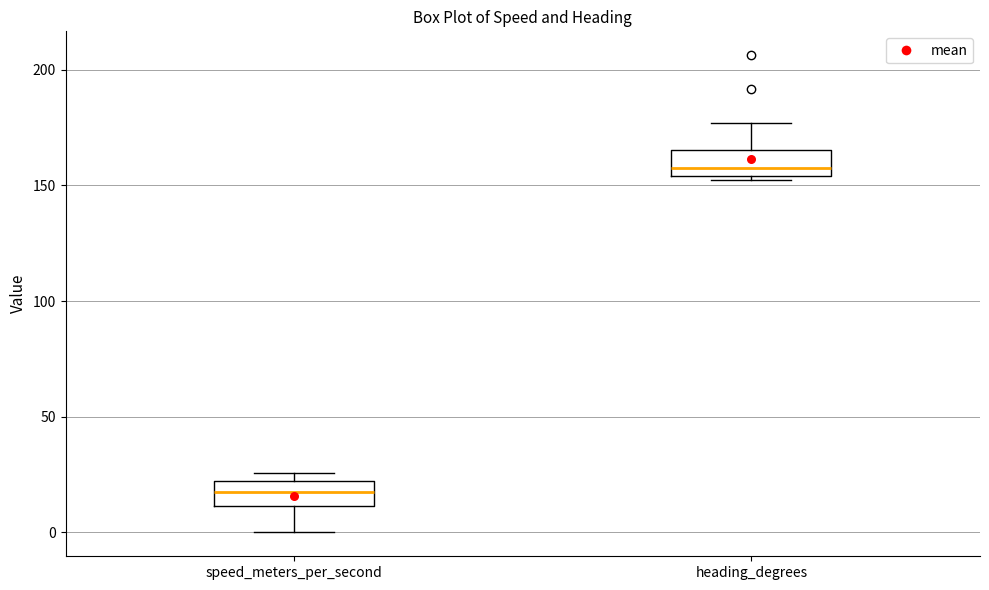

Where does the median line of the box for heading_degrees sit on the y-axis? The values are not printed on the chart, so give them approximately, as read against the axis.

160